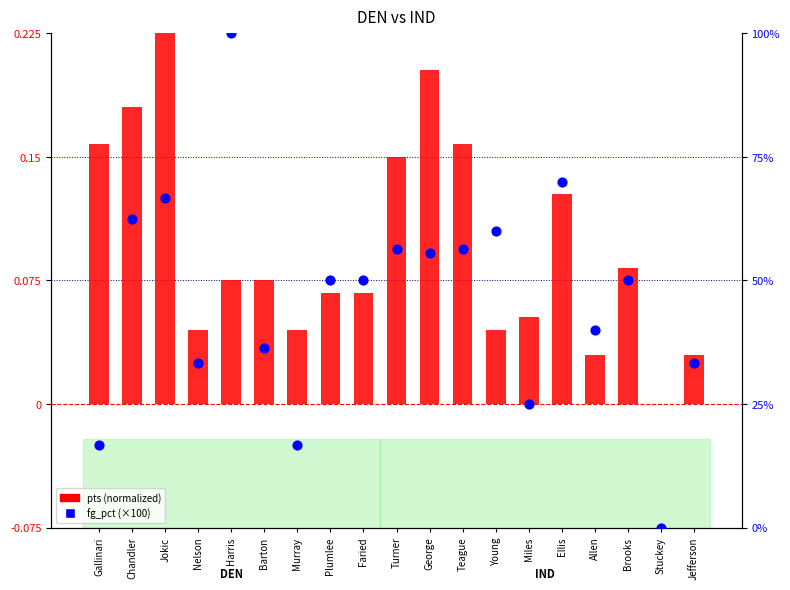

At which category is the sum across all series the highest?

Harris